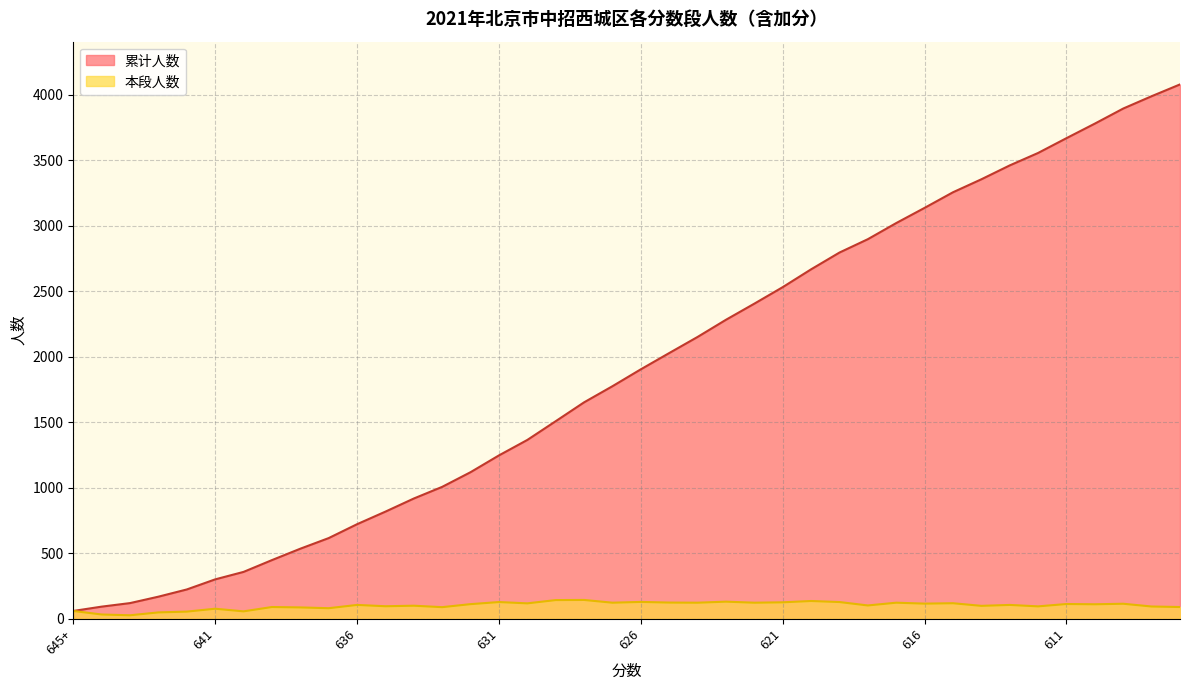

At which label does 累计人数 reach its minimum?

645+